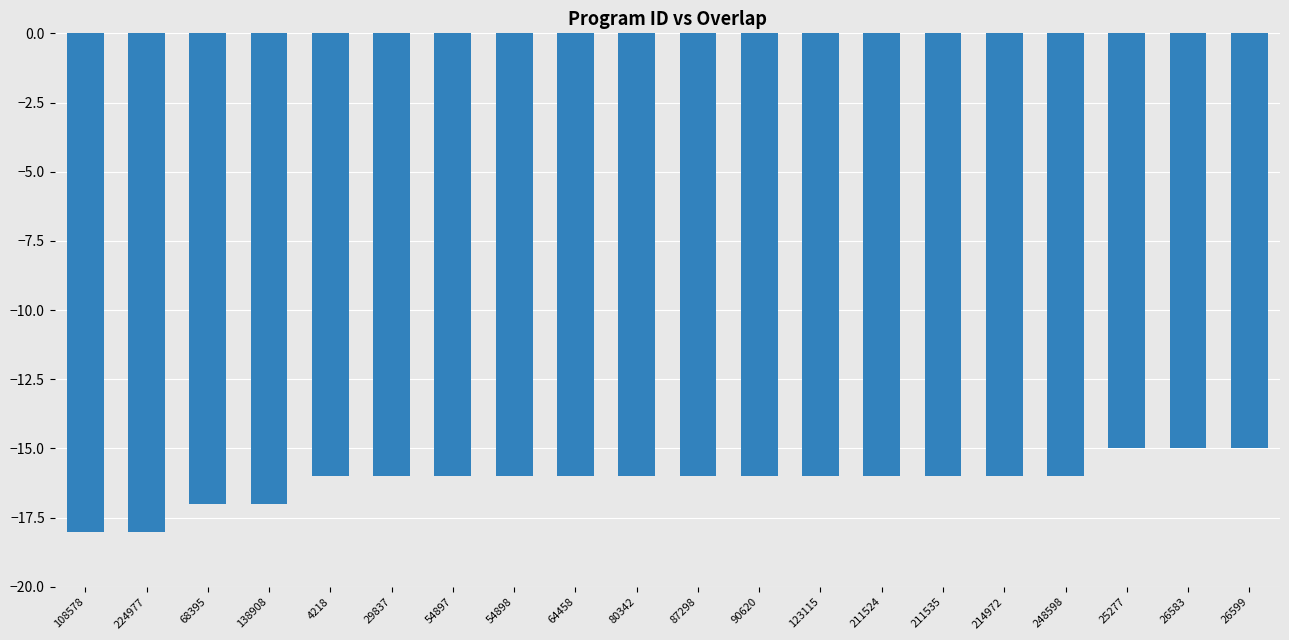

True or false: the data shows -16 at 54898.

True